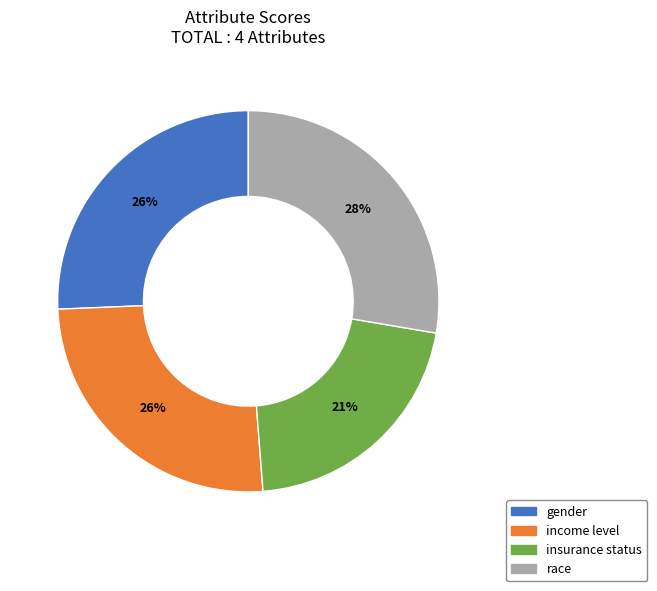

How many segments does this pie chart have?

4